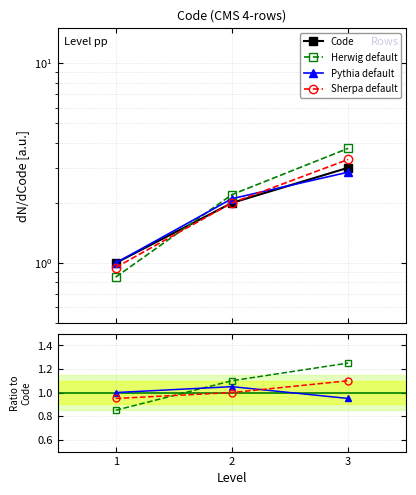

Rank the categories by Code value from lowest to highest.

1, 2, 3